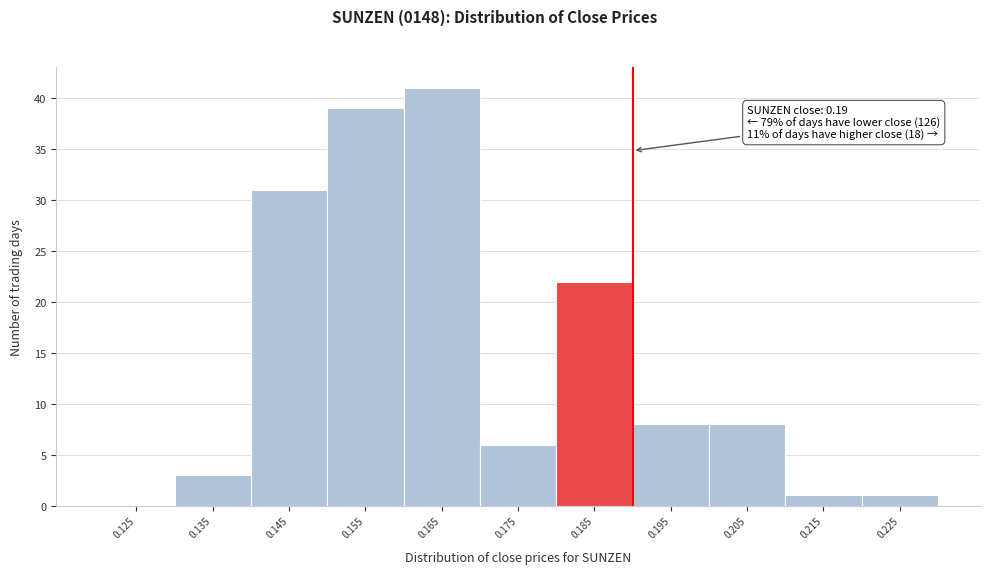

Over which range of the x-axis is the bar tallest?

0.16 to 0.17